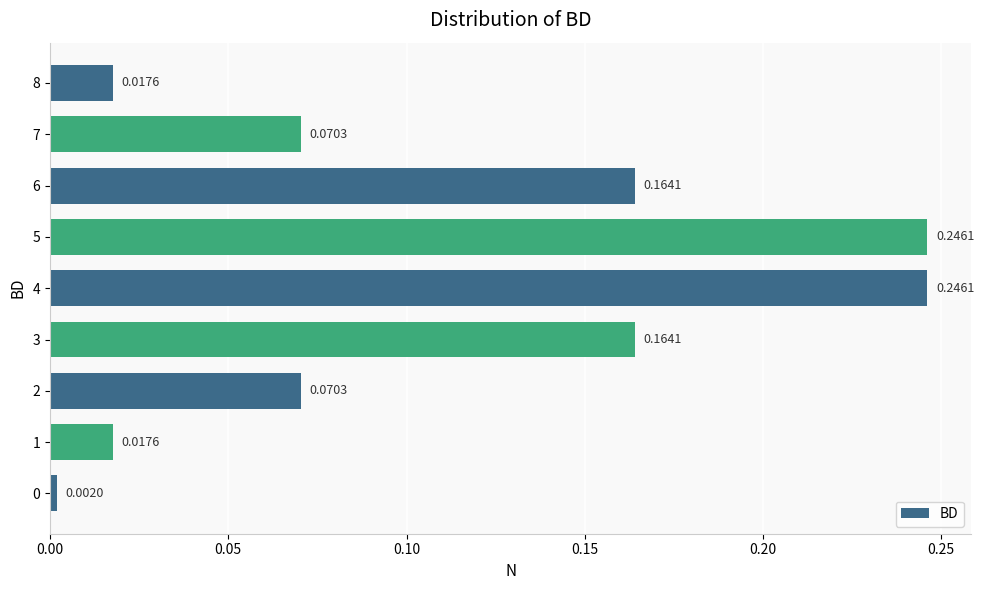

What is the change in value from 7 to 8?

-0.1